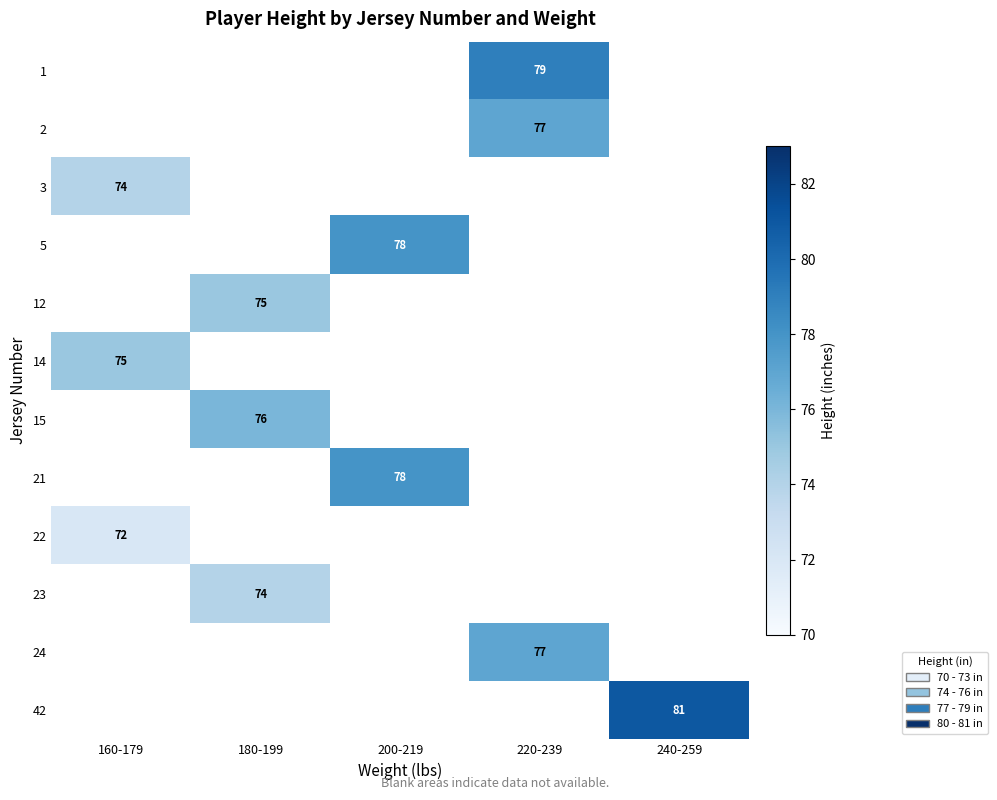

How many series are shown in this chart?

12